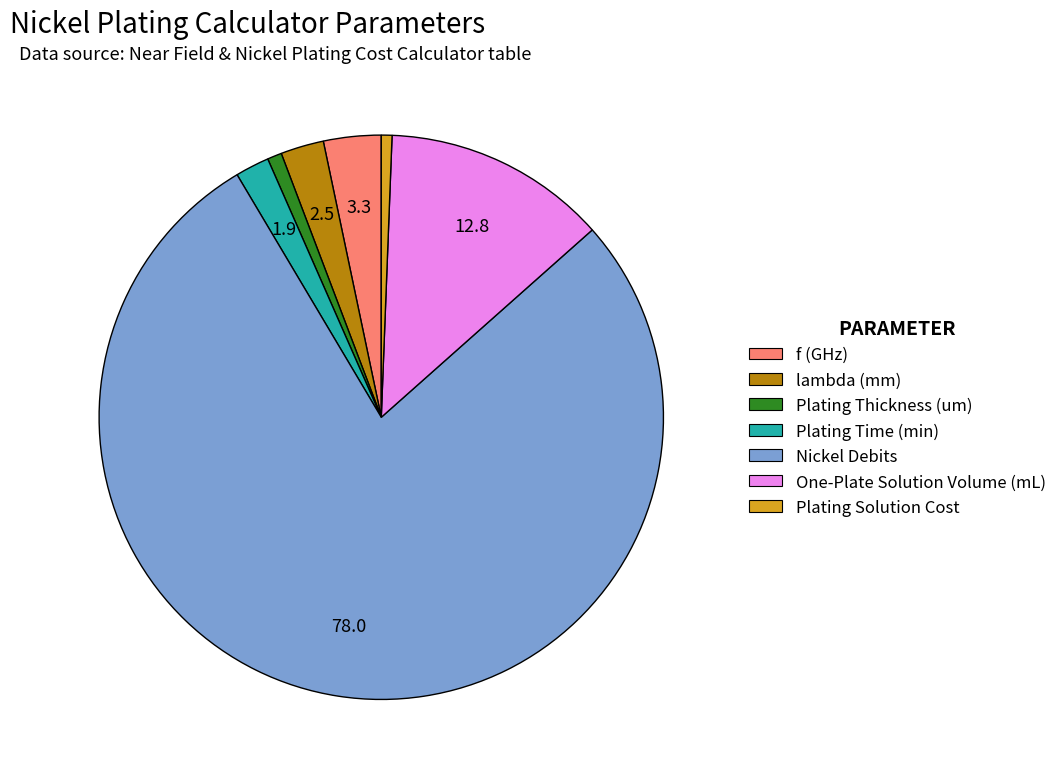

Combined, do Plating Solution Cost and lambda (mm) account for over 50%?

No